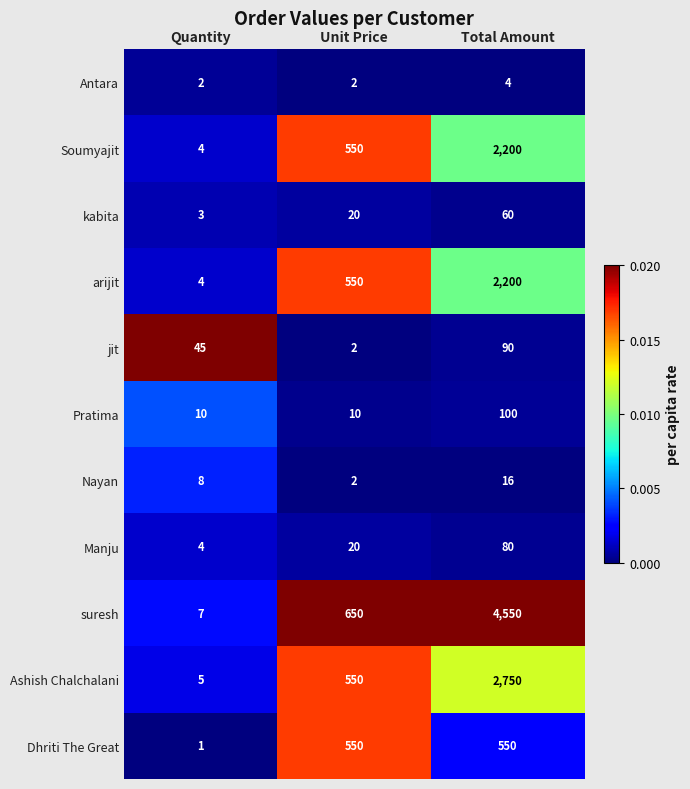

Is the value of Antara at Quantity greater than the value of Dhriti The Great at Total Amount?

No